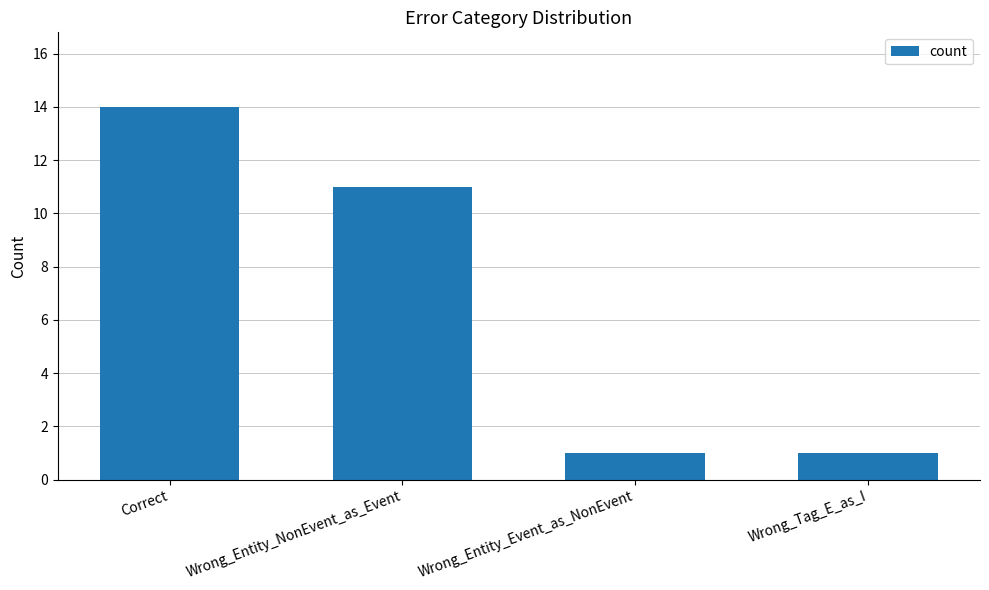

What is the average value?

7